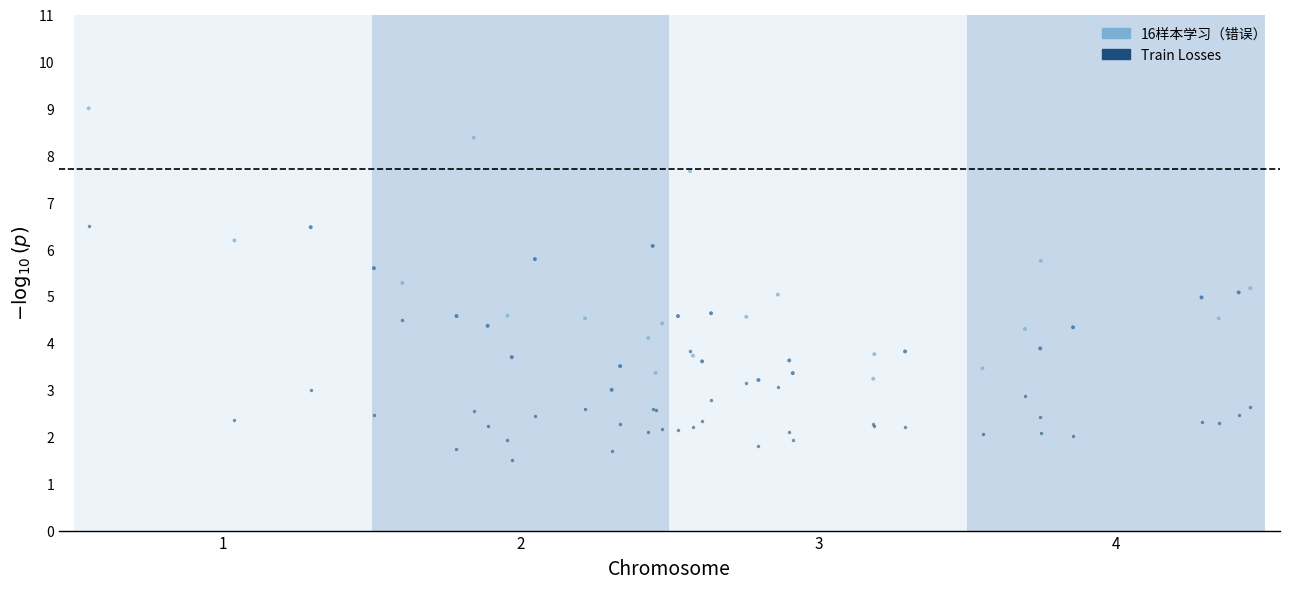

What are all the series names shown in the legend?

16样本学习（错误）, Train Losses